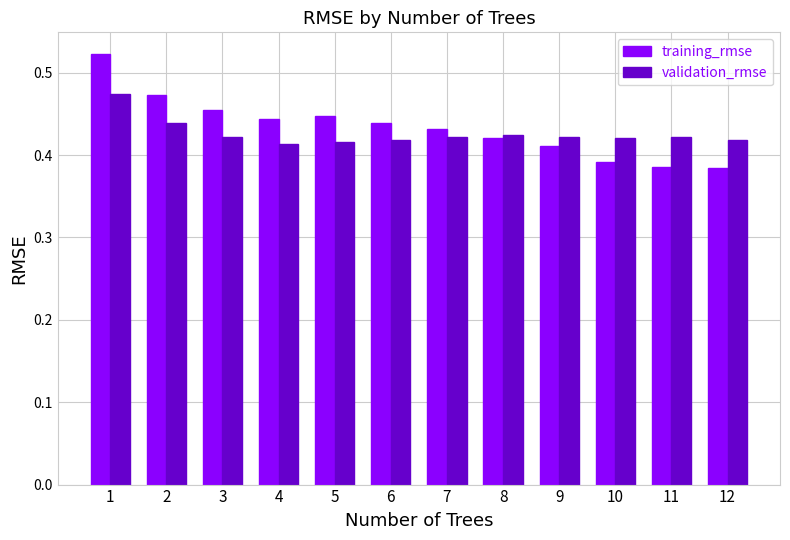

How many bars are there in total?

24